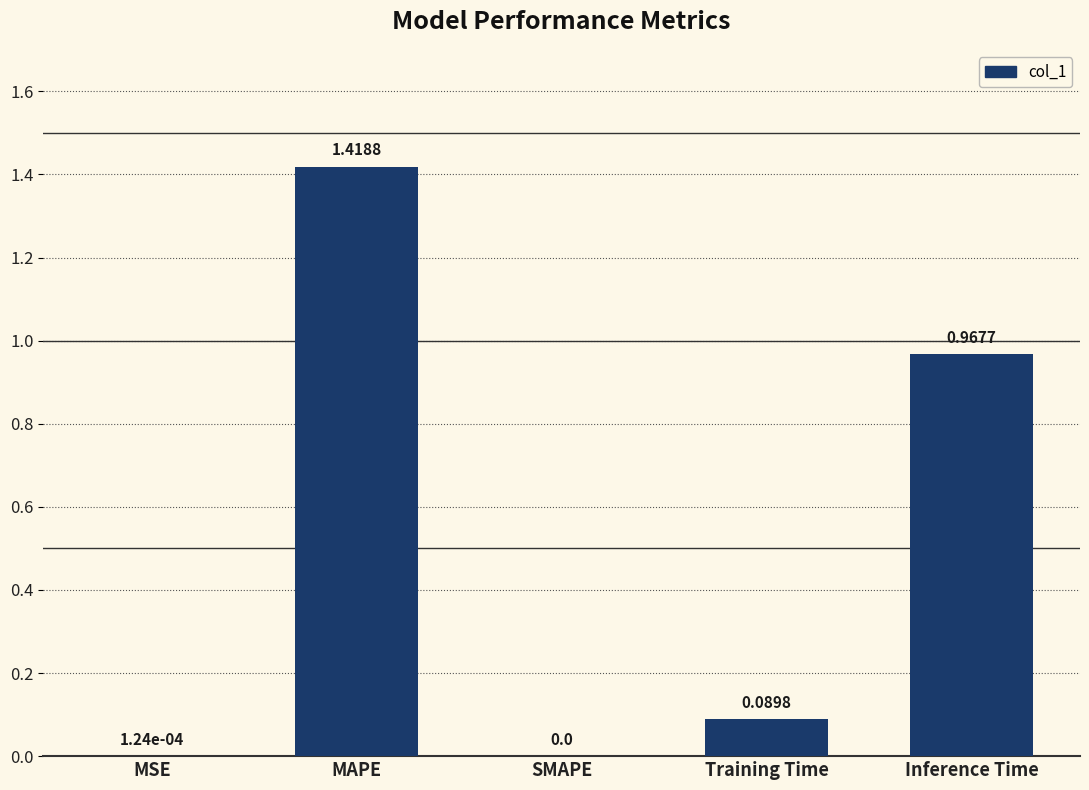

Which category has the highest value across all series?

MAPE